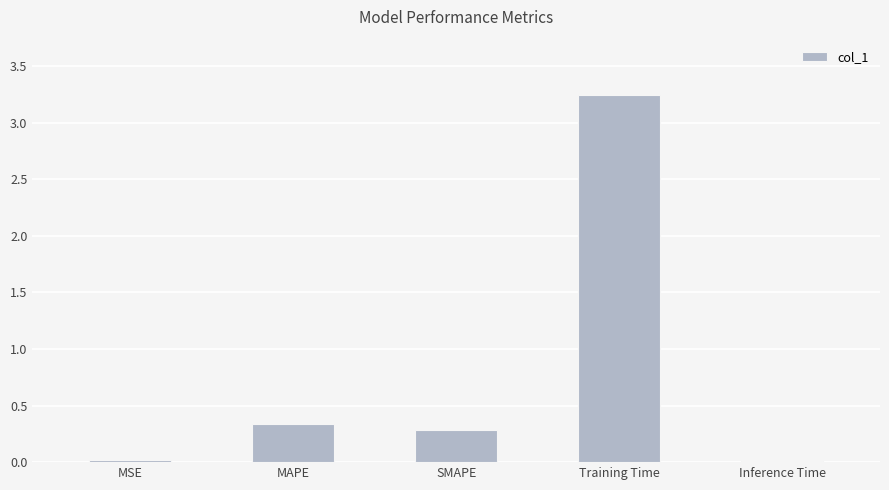

The value at MSE is 0.0. True or false?

True